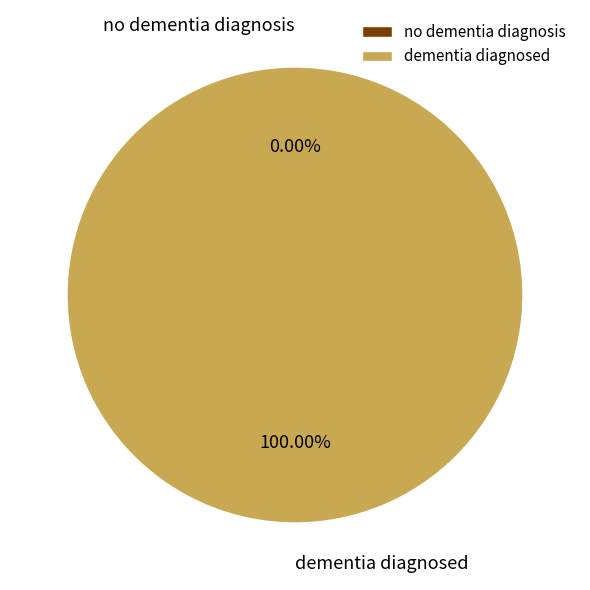

Is it true that no dementia diagnosis is 0% of the pie?

True